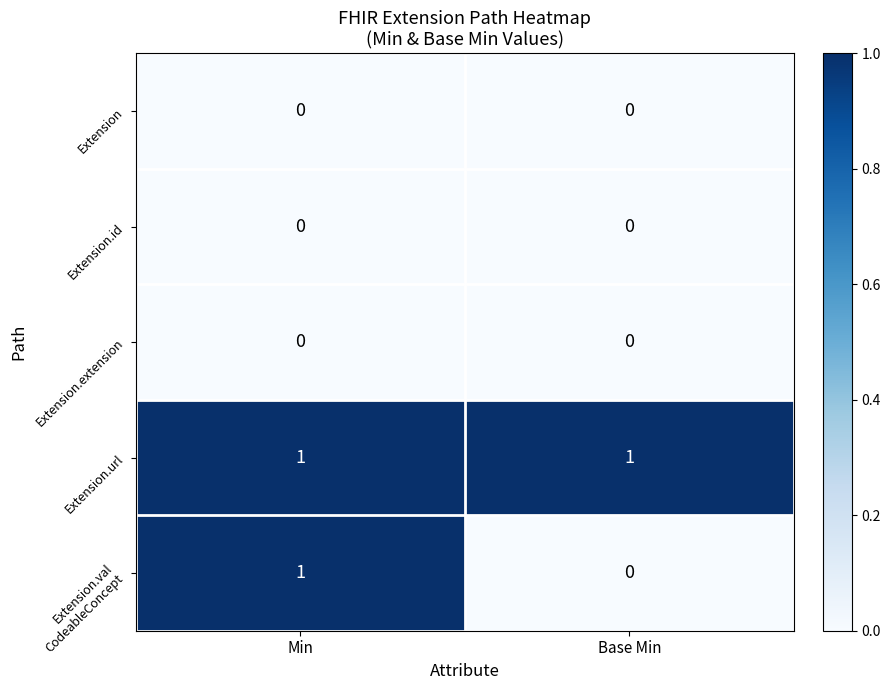

Which series has the largest total across all categories?

Extension.url